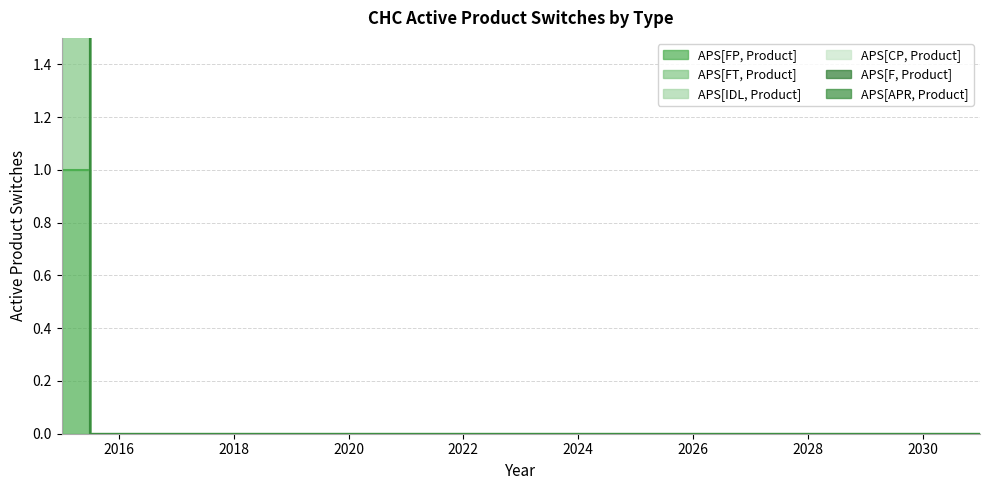

Does the chart have visible grid lines?

Yes